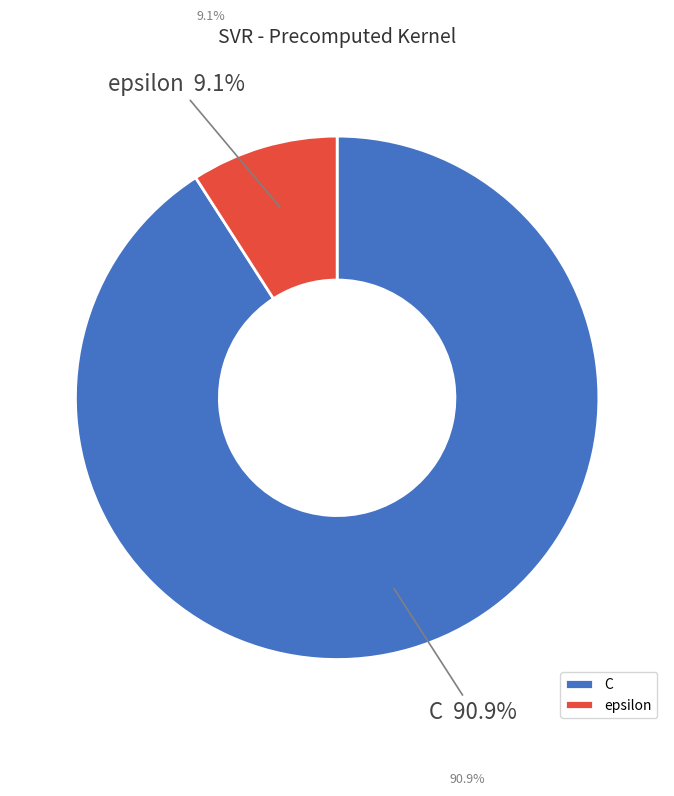

How many slices are in this pie chart?

2